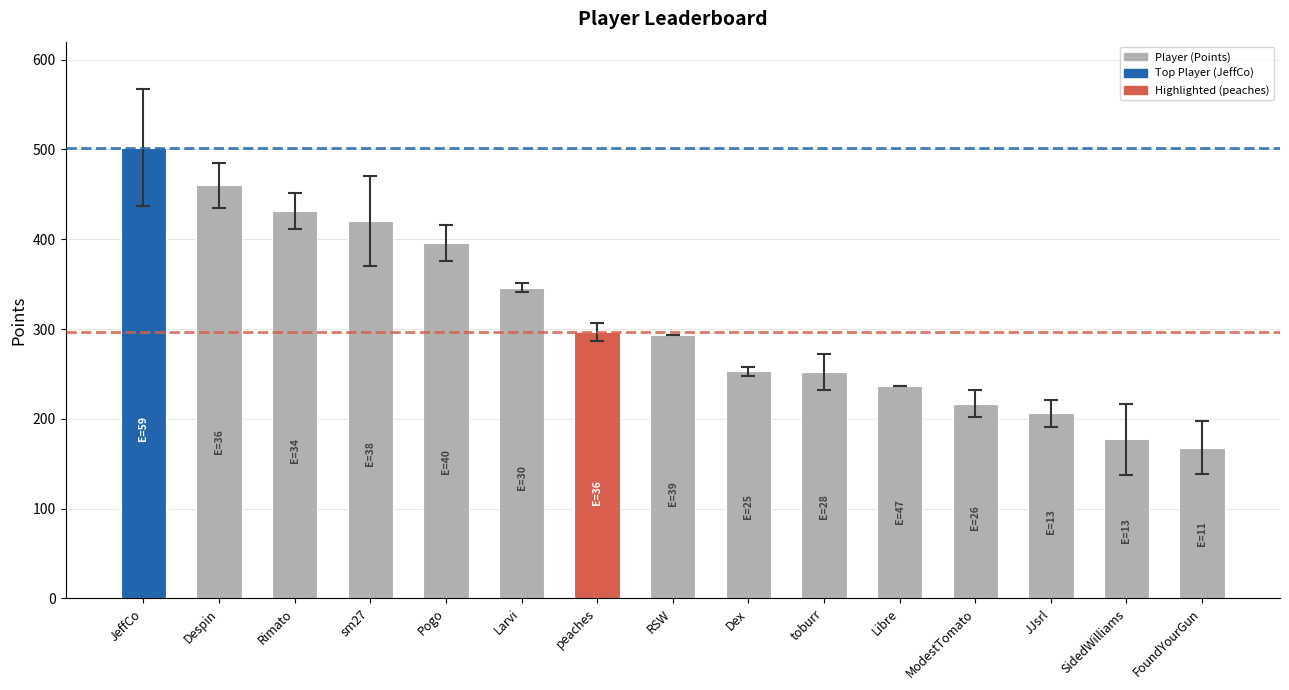

What is the label of the 4th bar from the right?

ModestTomato